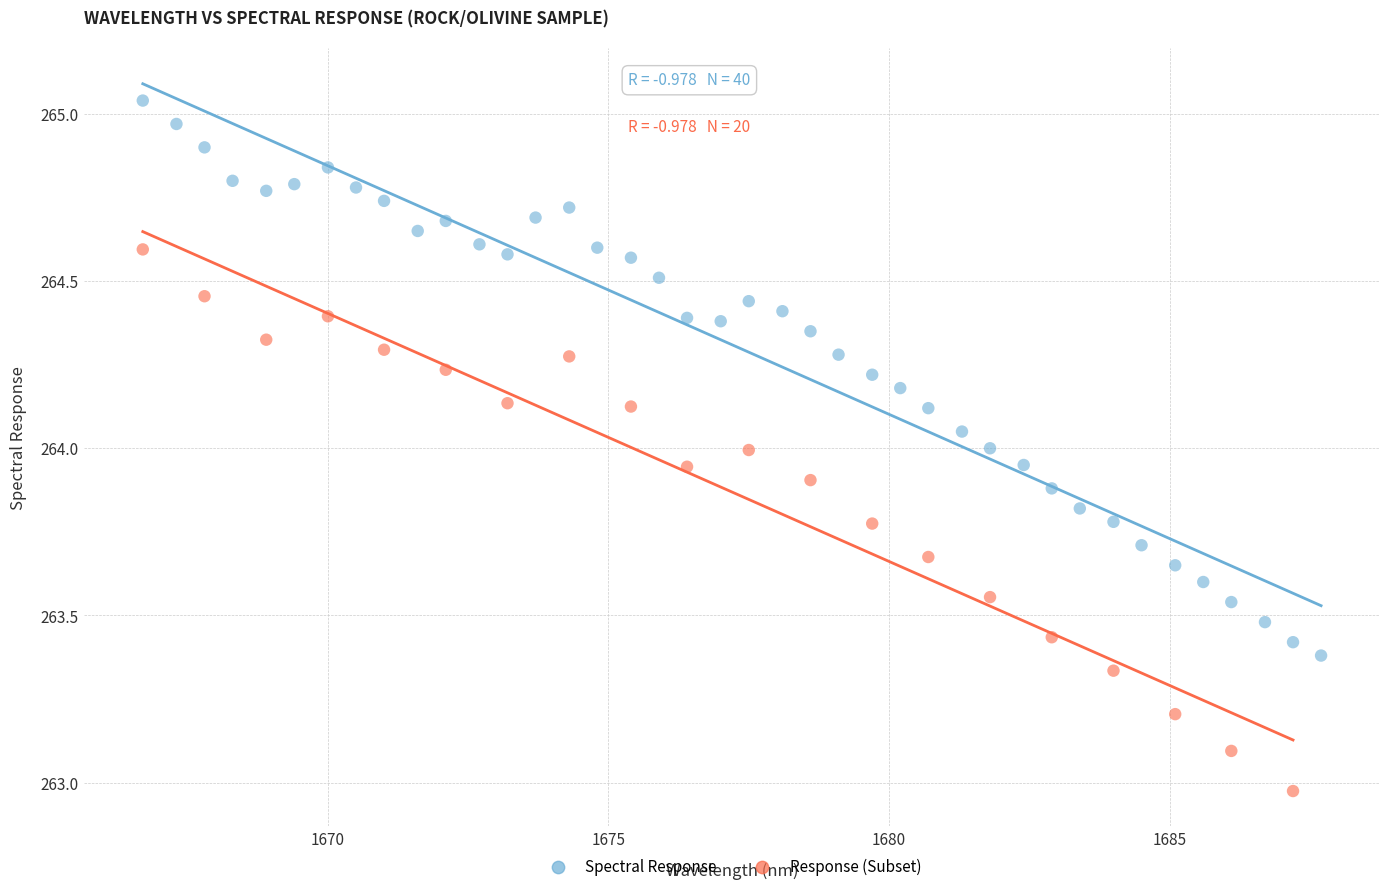

Which series contains the lowest Y value?

Response (Subset)